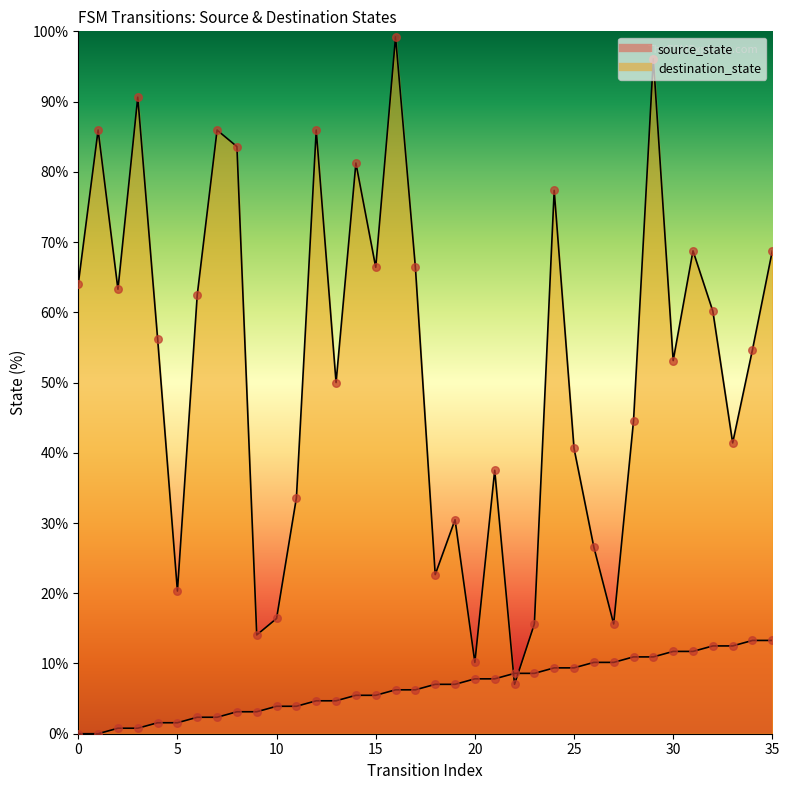

What are all the series names shown in the legend?

source_state, destination_state